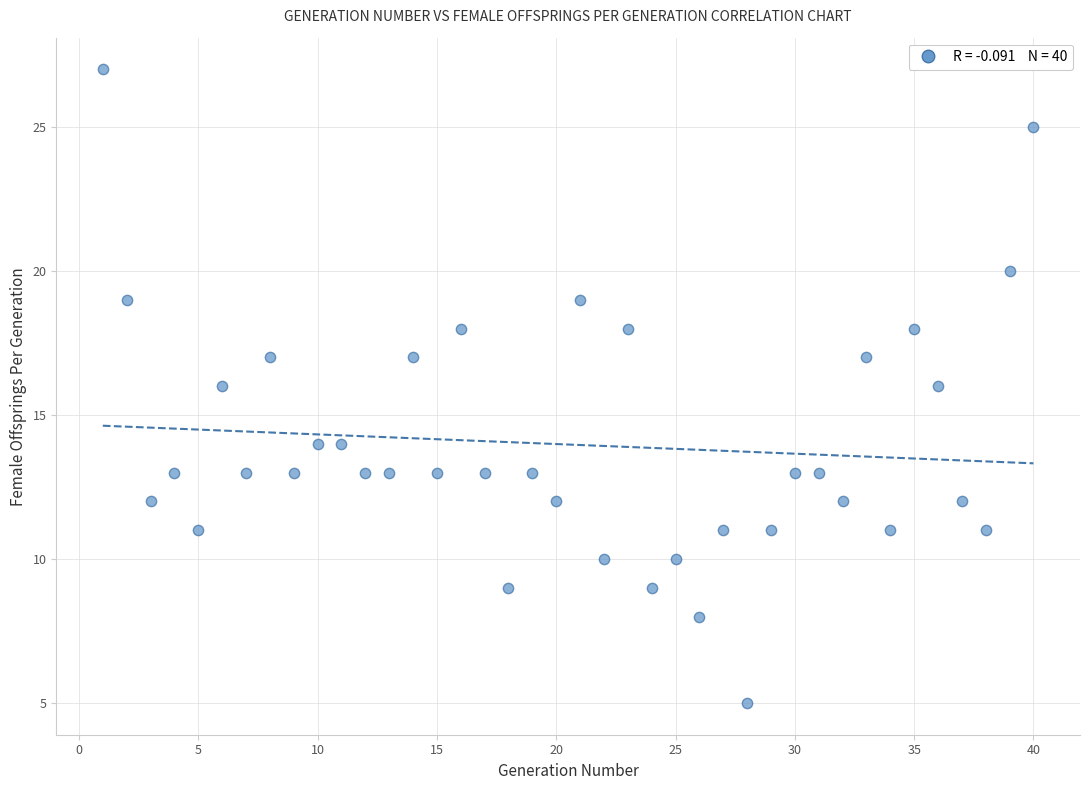

What is the range of Y values (max minus min)?

22